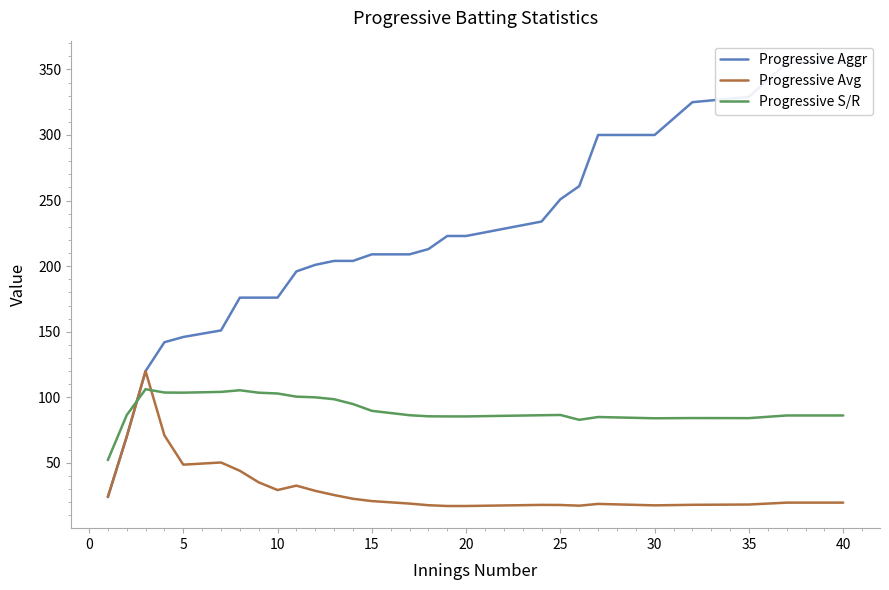

What is the maximum value shown in the chart?

355.0